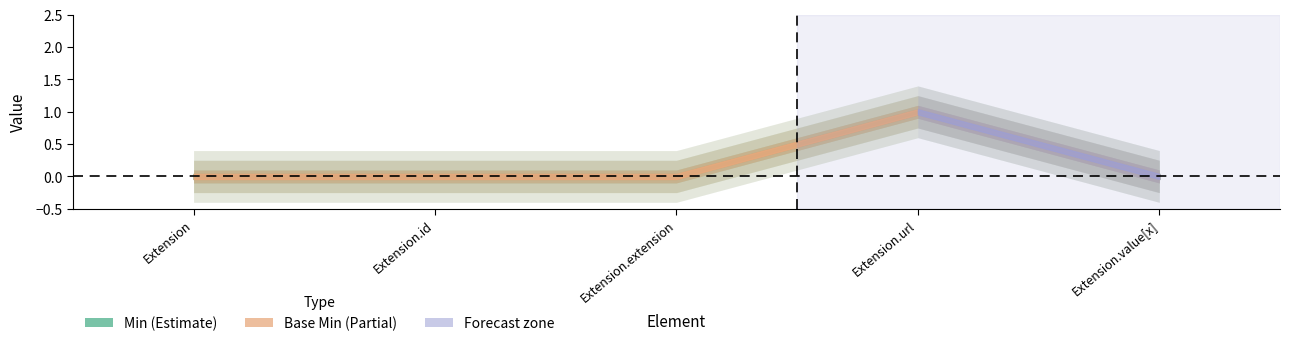

How many series are shown in this chart?

2